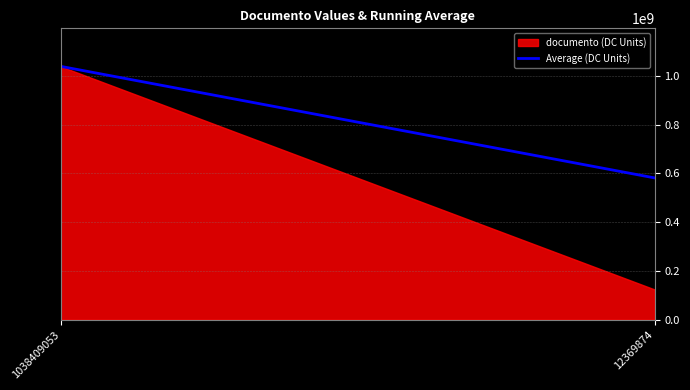

List the labels in order of value, smallest first.

12369874, 1038409053